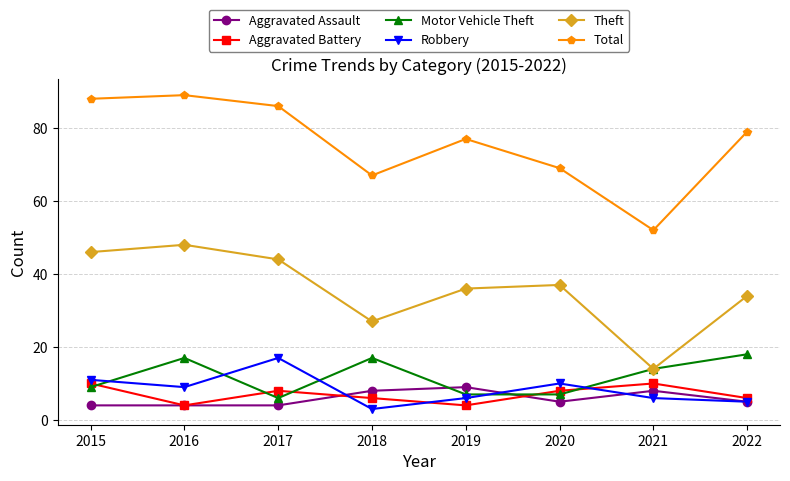

In Aggravated Assault, how many points are higher than both neighbors (excluding endpoints)?

2